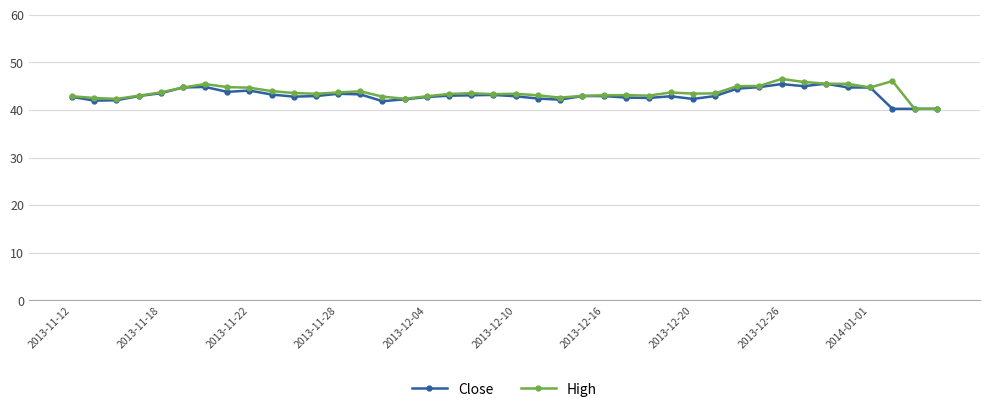

What is the greatest value displayed?

46.5